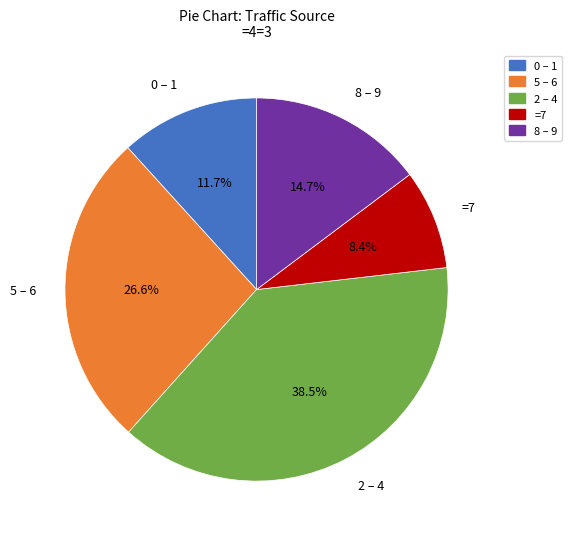

Rank the categories by value from lowest to highest.

=7, 0 – 1, 8 – 9, 5 – 6, 2 – 4